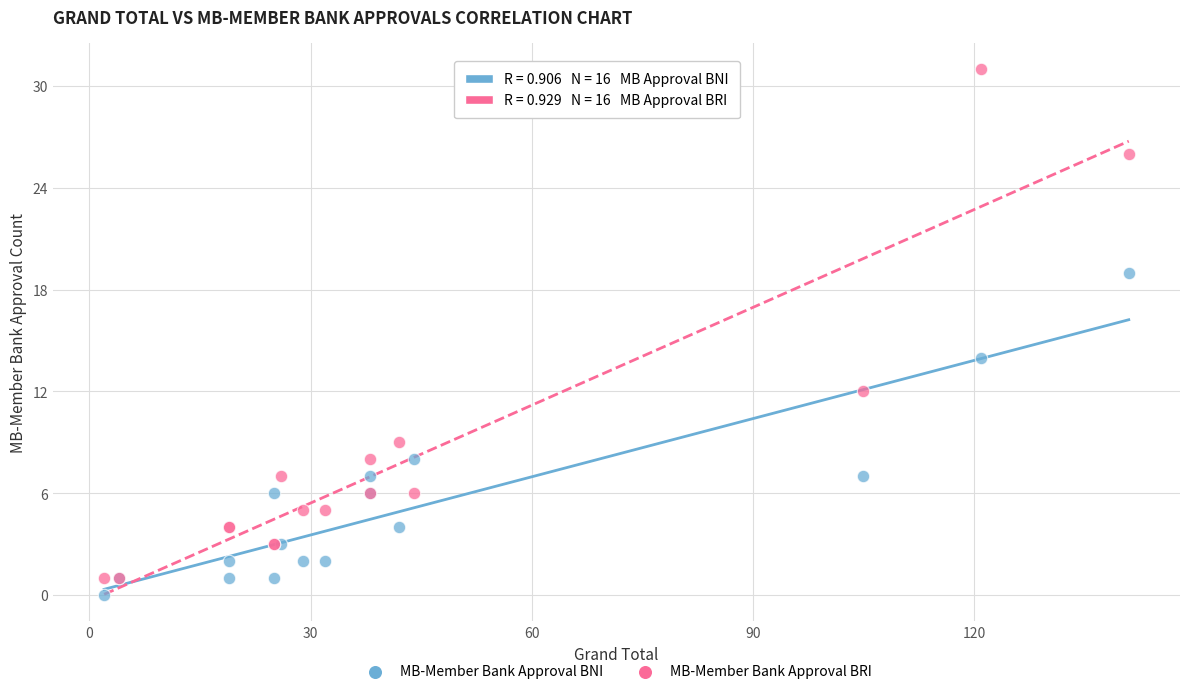

In the MB-Member Bank Approval BRI series, what Y value is closest to 16?

12